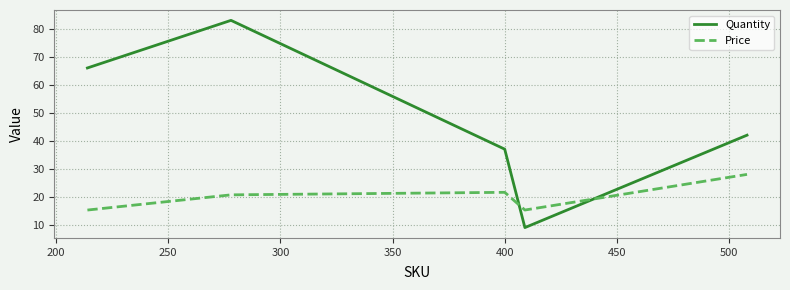

What is the difference between the maximum and minimum values in the Quantity series?

74.0